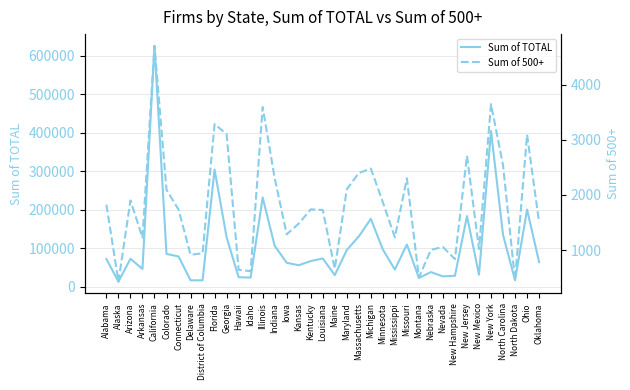

Where is the first local maximum for Sum of 500+?

Arizona